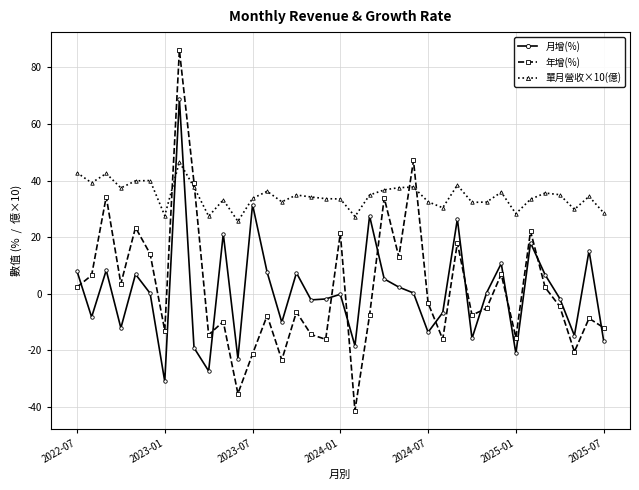

How many data points does each series have?

37